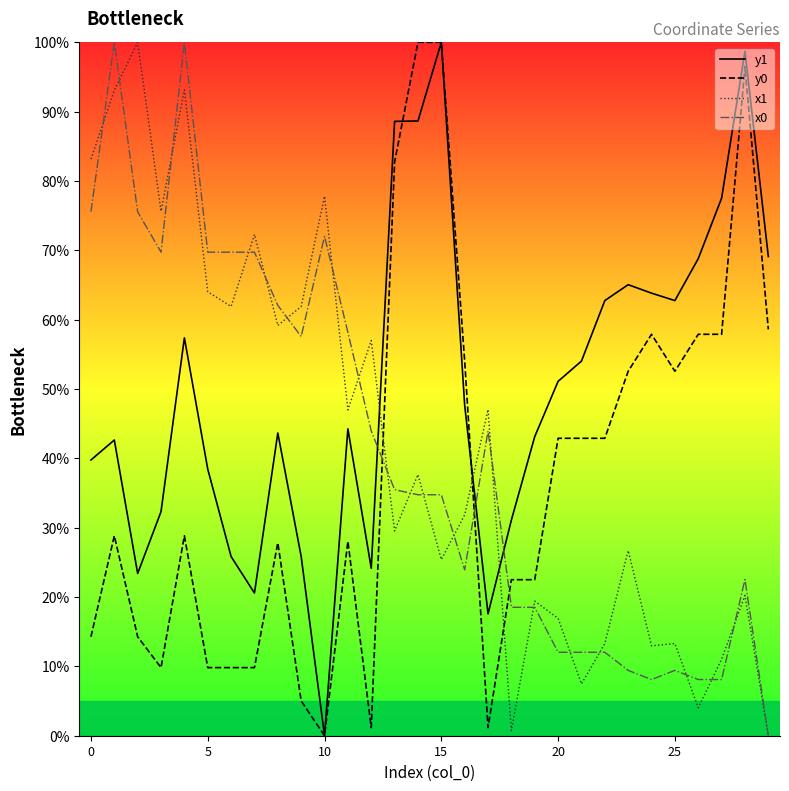

Which series has the largest range (max minus min)?

y1